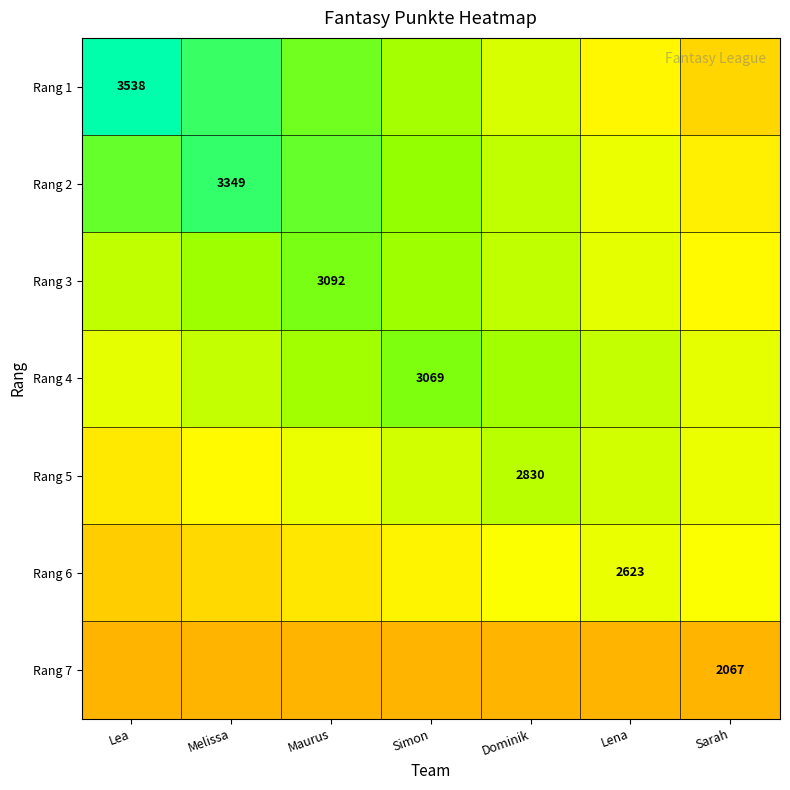

What value does the Rang 4 series have at Sarah?

2639.6